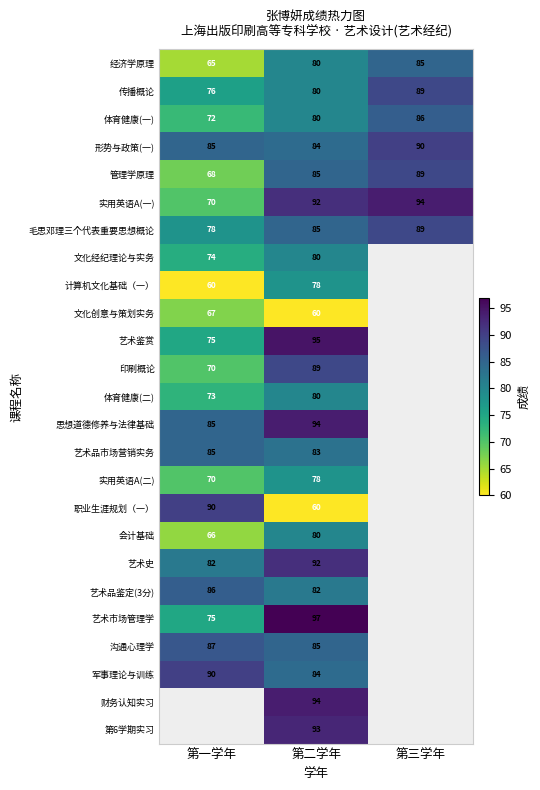

What is the smallest value displayed?

60.0